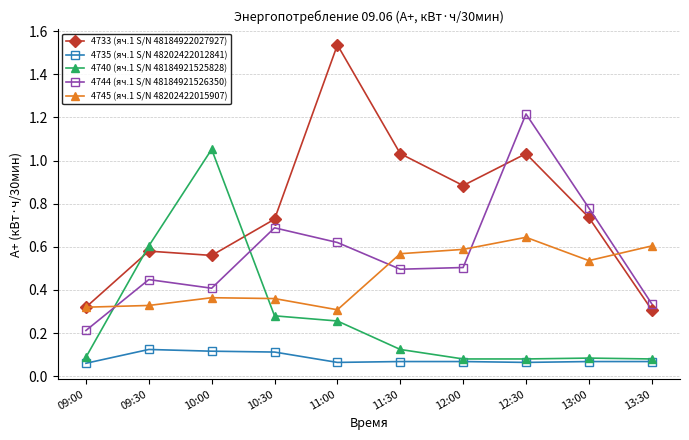

What are all the series names shown in the legend?

4733 (яч.1 S/N 48184922027927), 4735 (яч.1 S/N 48202422012841), 4740 (яч.1 S/N 48184921525828), 4744 (яч.1 S/N 48184921526350), 4745 (яч.1 S/N 48202422015907)